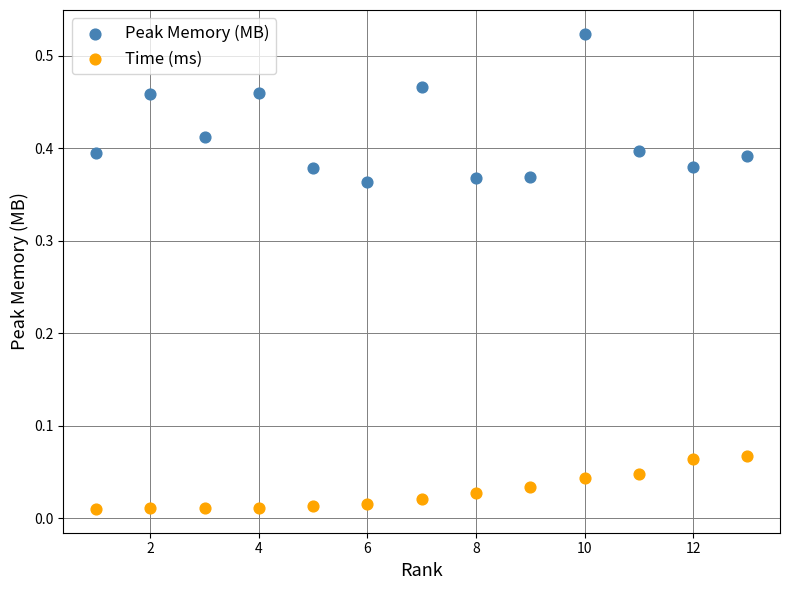

Which series reaches the minimum Y coordinate?

Time (ms)